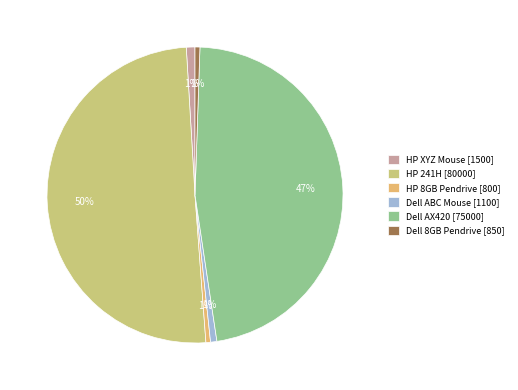

To the nearest percent, what is the difference between the largest and smallest slice percentages?

50%